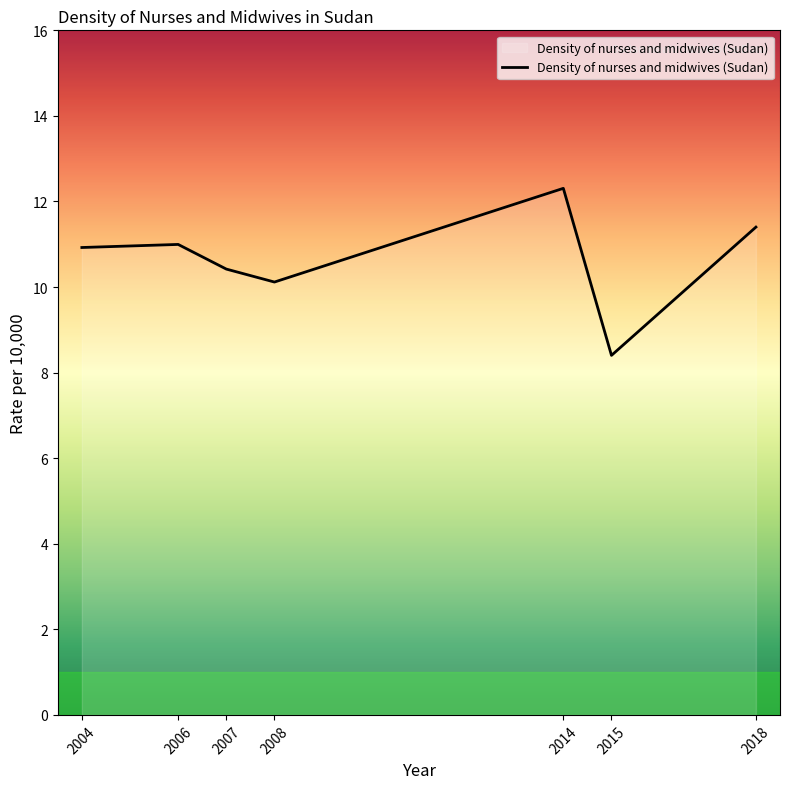

What is the maximum value shown in the chart?

12.3